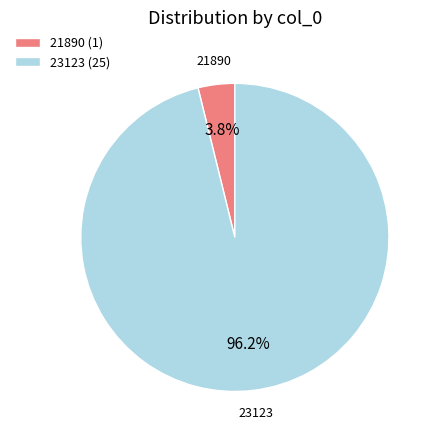

To the nearest percent, what portion does 21890 represent?

4%